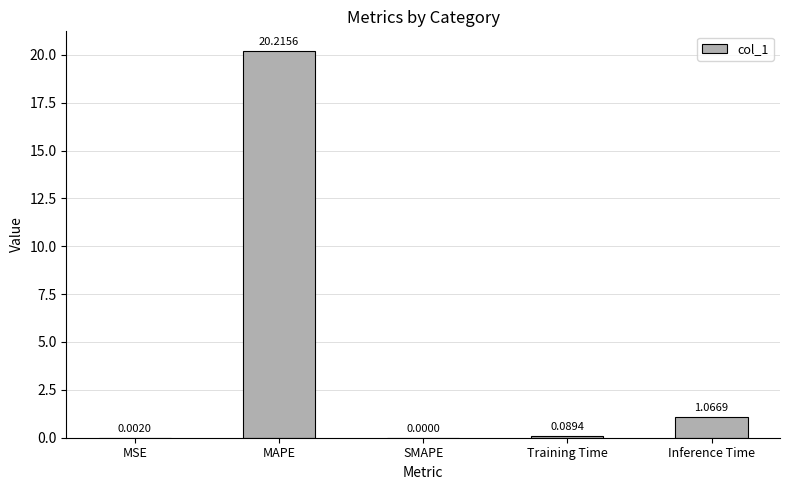

Which category has the highest value across all series?

MAPE